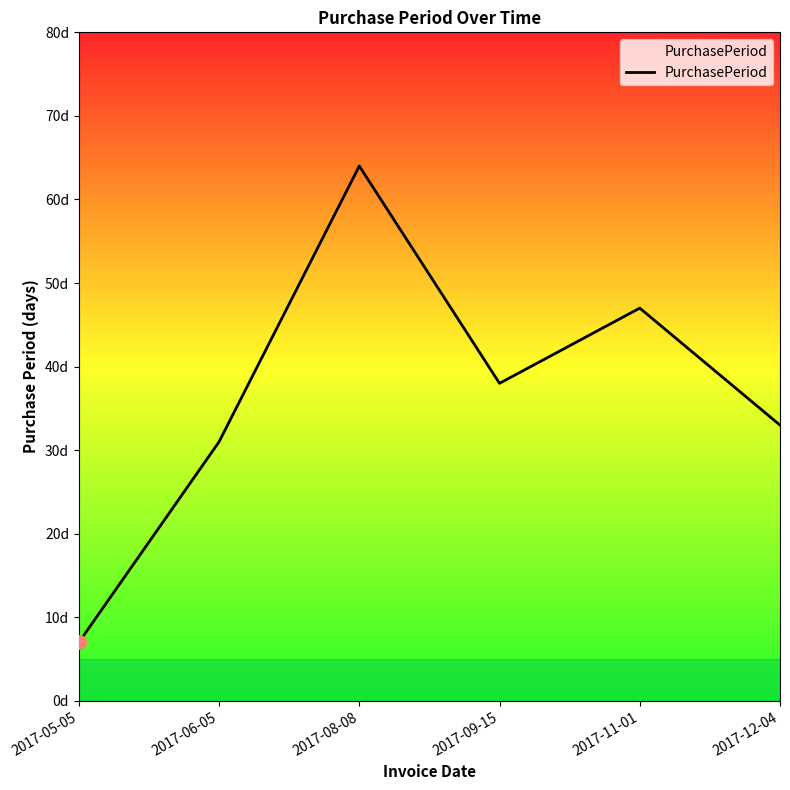

Approximately how many times larger is the value at 2017-09-15 compared to 2017-06-05?

1.2